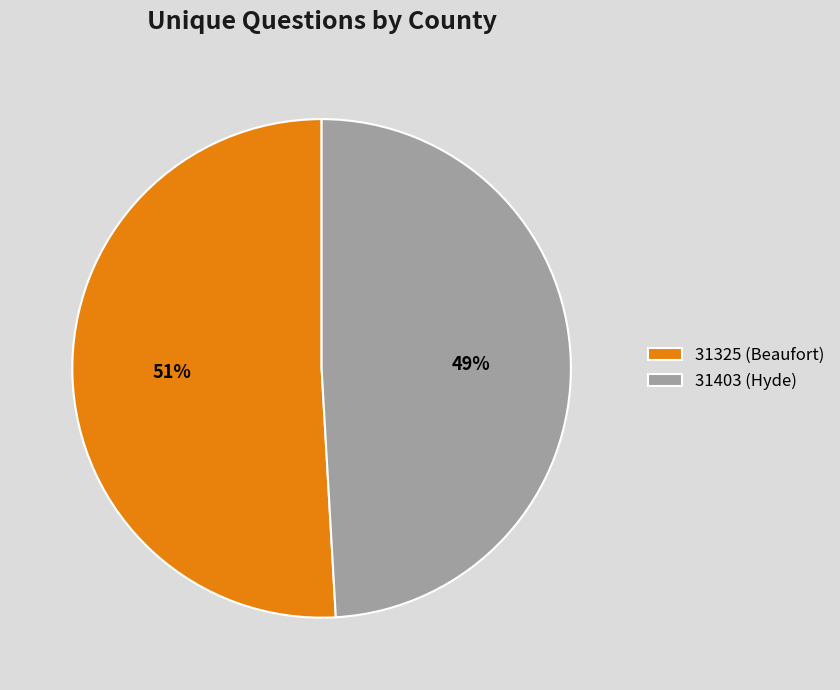

How many slices are in this pie chart?

2